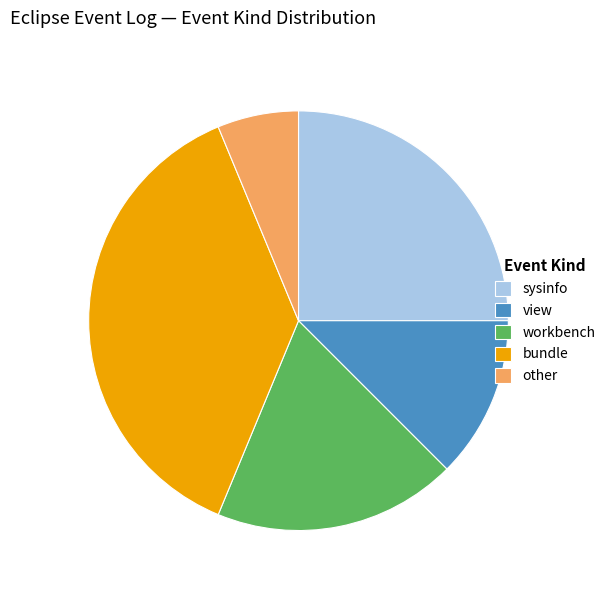

Approximately how many times larger is the value at view compared to workbench?

0.7